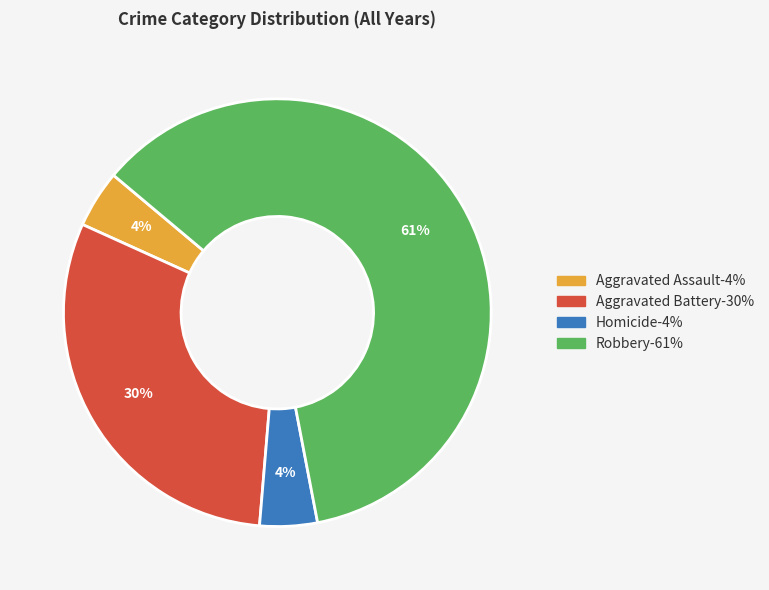

To the nearest percent, what percentage of the pie is Homicide?

4%